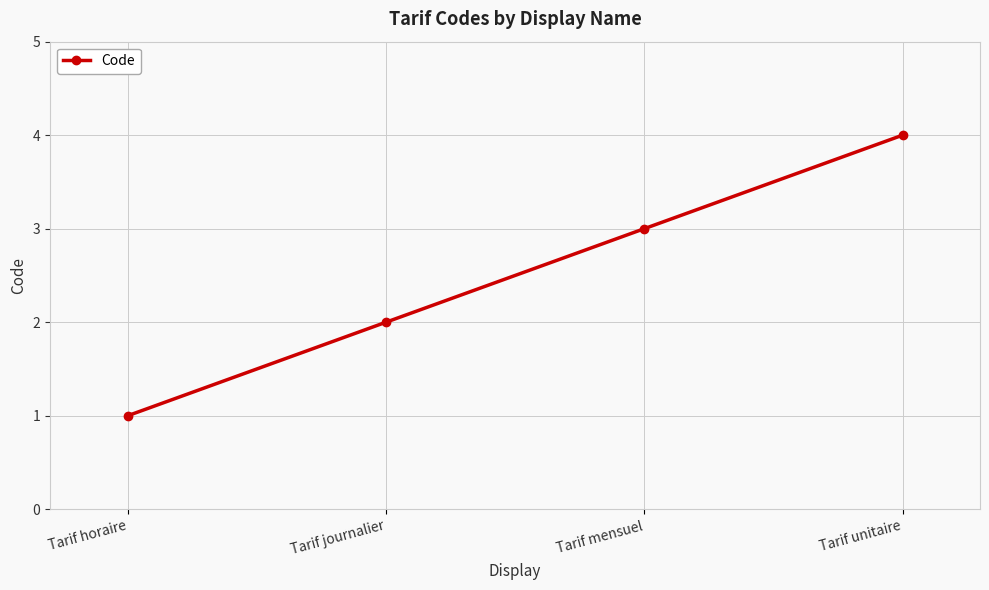

What is the difference between the values at Tarif mensuel and Tarif horaire?

2